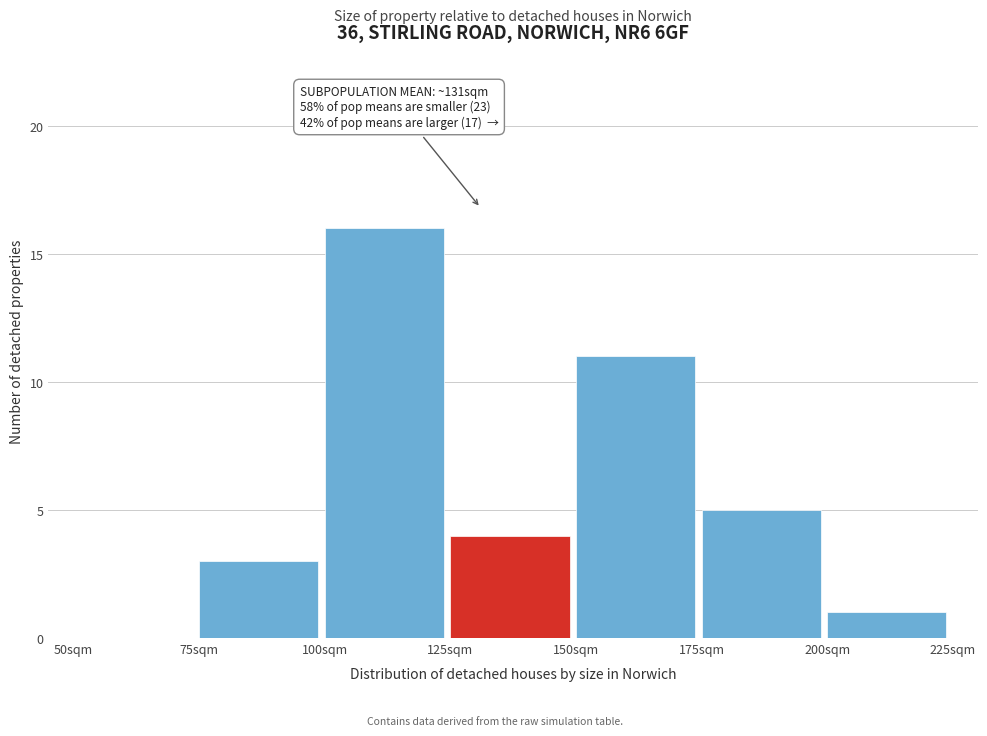

Which range on the x-axis has the tallest bar?

100 to 125